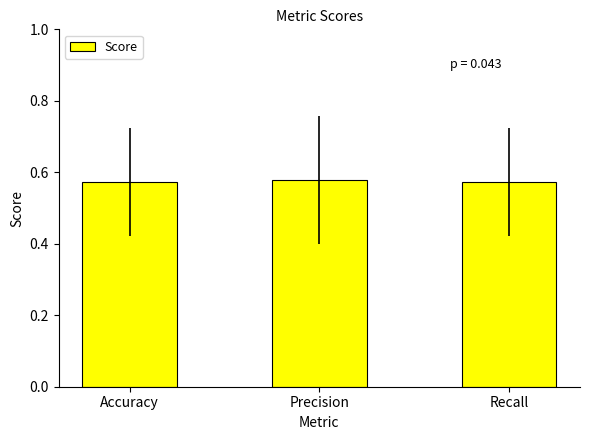

Is it true that the value at Accuracy is 0.2?

False